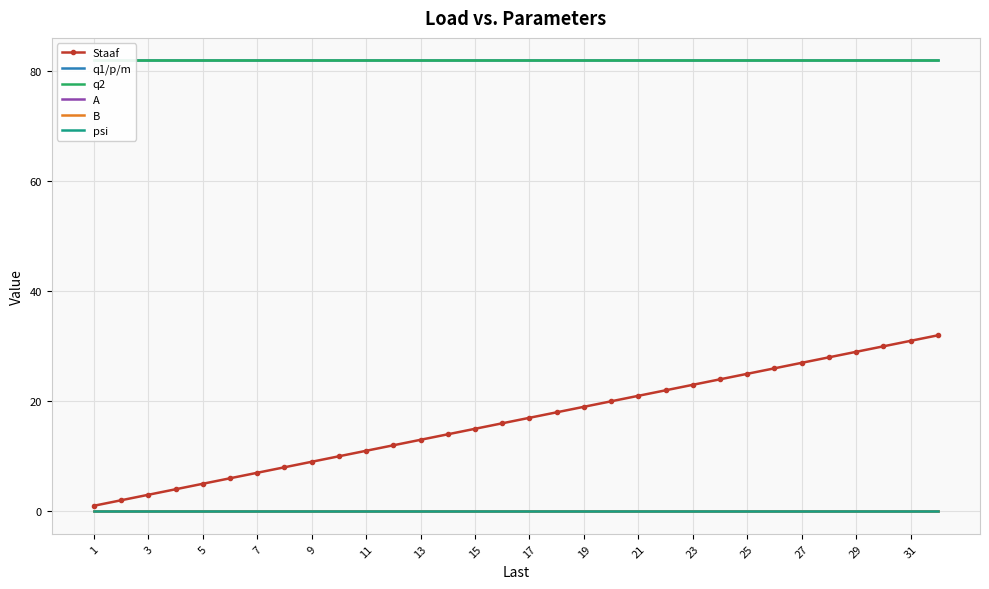

Is it true that q2 equals 82 at 5?

True